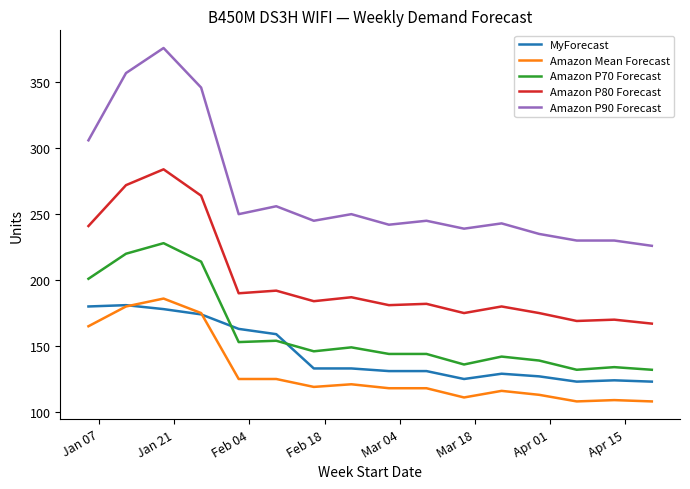

Does the chart display data point markers on the line(s)?

No